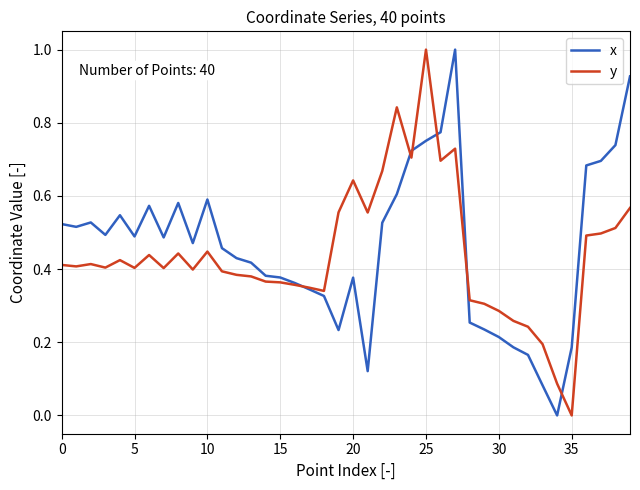

What is the maximum value for x?

1.0